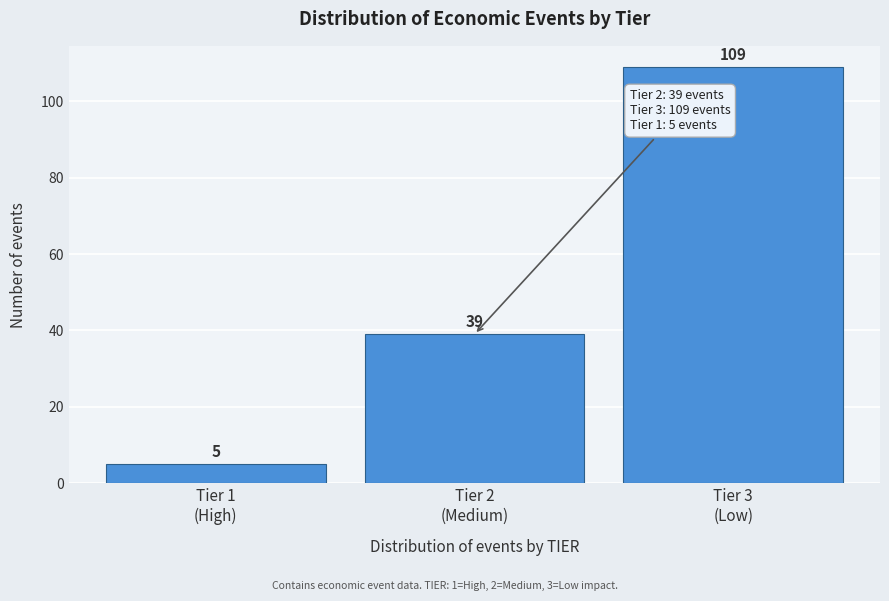

Reading right to left, what are all the values shown in this chart?

109	39	5